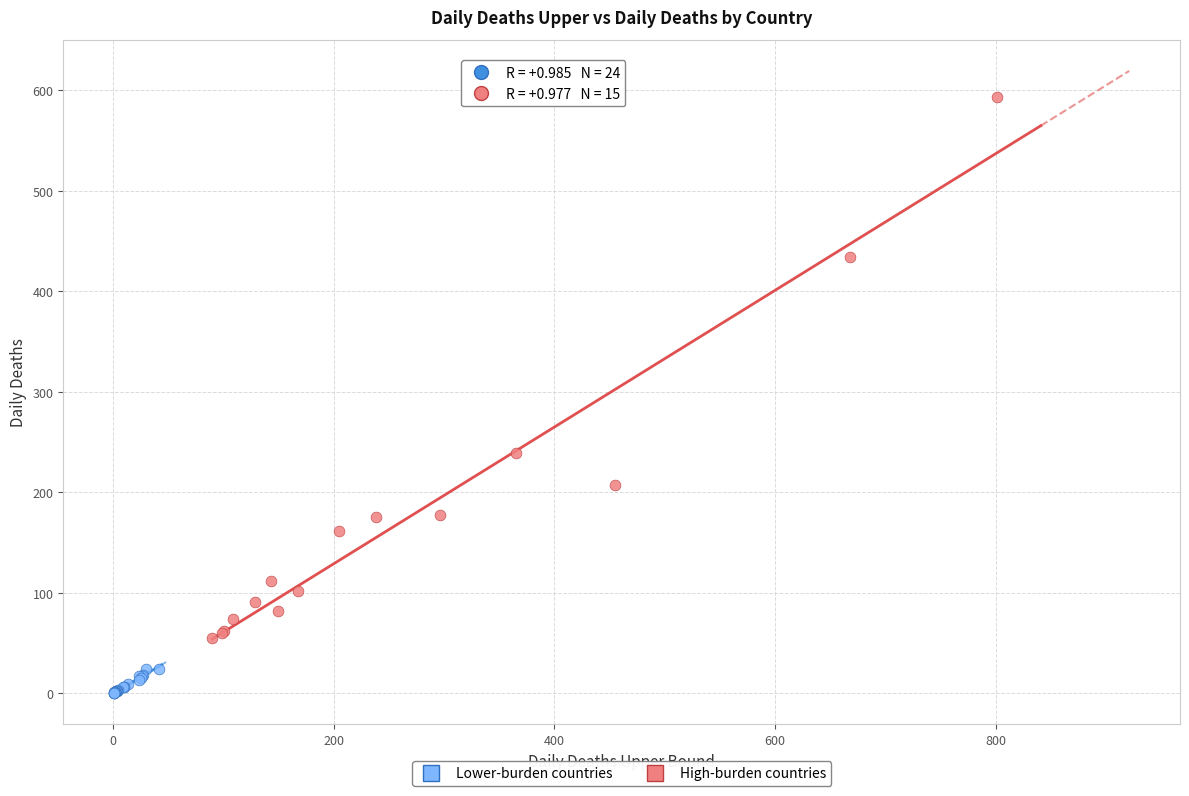

Which series has the widest spread of Y values?

High-burden countries